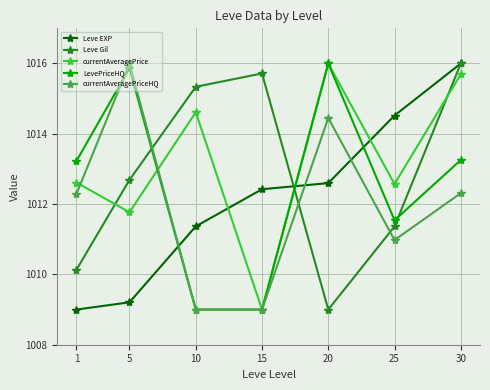

Rank the categories by Leve Gil value from highest to lowest.

30, 15, 10, 5, 25, 1, 20